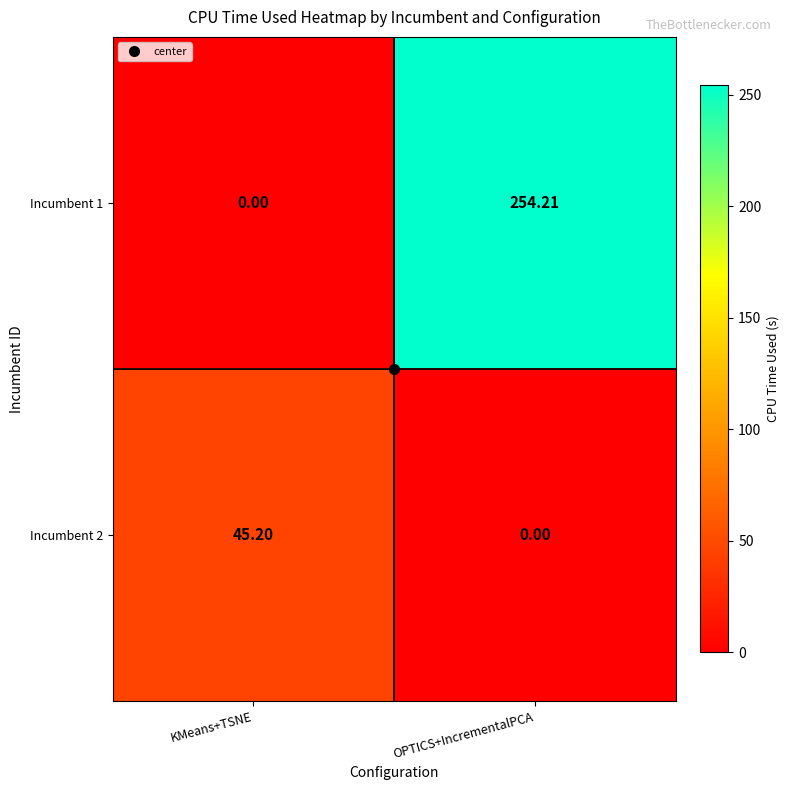

Which series has the largest total across all categories?

Incumbent 1